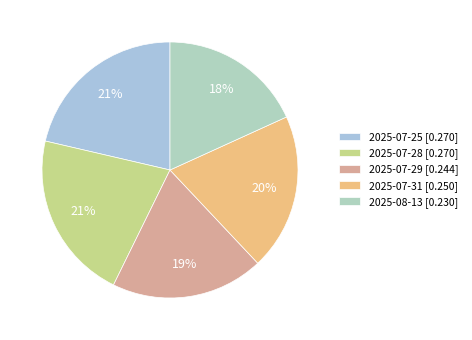

Is it true that 2025-07-28 is 32% of the pie?

False